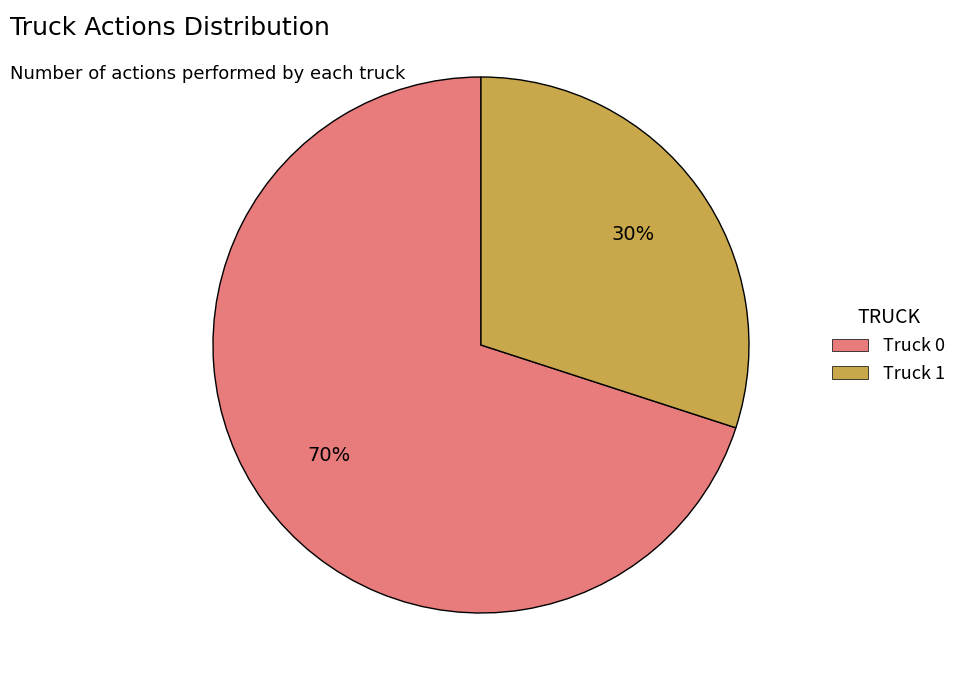

Approximately how many times larger is the value at Truck 1 compared to Truck 0?

0.4